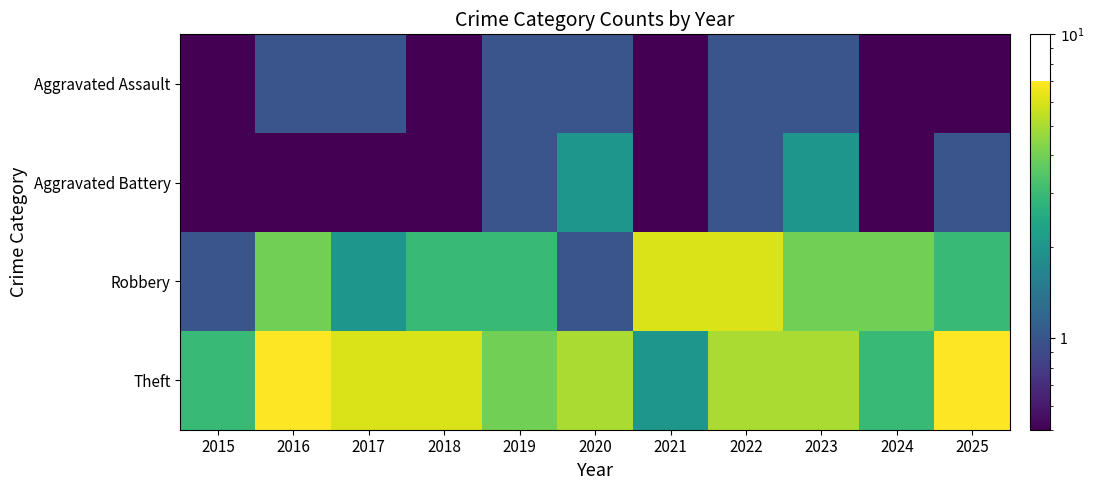

Which series changed the most between 2015 and 2016?

Theft